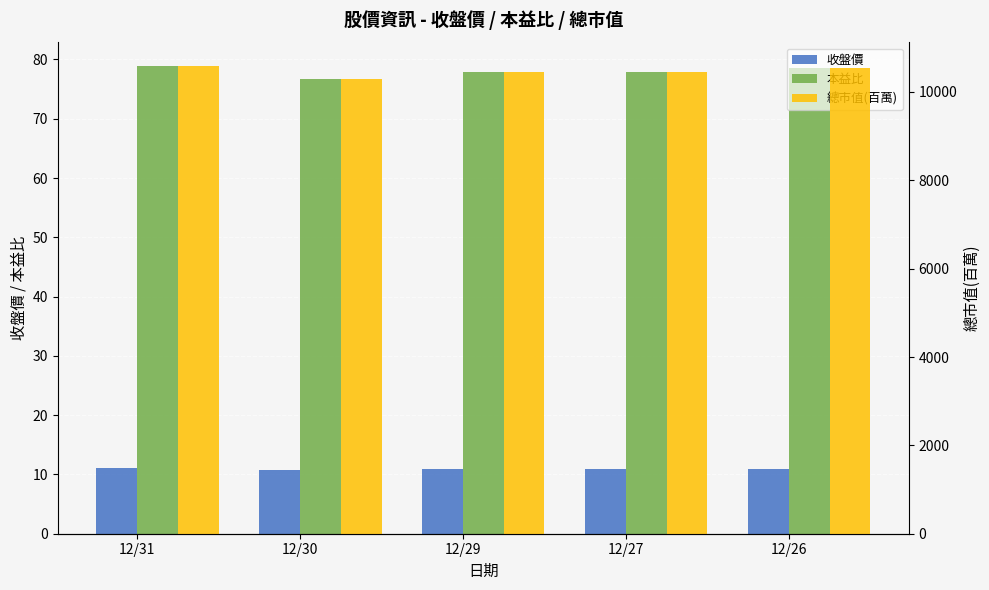

At which category is the sum across all series the highest?

12/31